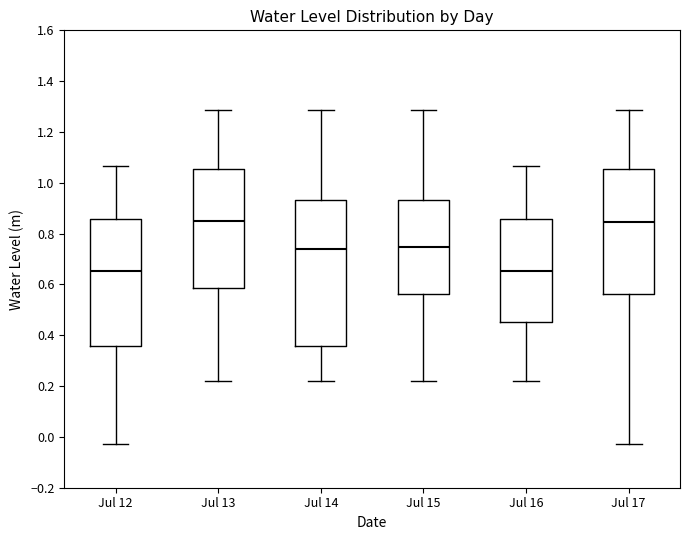

Reading left to right, read every box against the y-axis: the position of its median line, the range the box covers, and the ends of its whiskers. The values are not printed on the chart, so give them approximately, as read against the axis.

Jul 12: median 0.66, box 0.36 to 0.86, whiskers -0.02 to 1.06
Jul 13: median 0.84, box 0.58 to 1.06, whiskers 0.22 to 1.28
Jul 14: median 0.74, box 0.36 to 0.94, whiskers 0.22 to 1.28
Jul 15: median 0.74, box 0.56 to 0.94, whiskers 0.22 to 1.28
Jul 16: median 0.66, box 0.46 to 0.86, whiskers 0.22 to 1.06
Jul 17: median 0.84, box 0.56 to 1.06, whiskers -0.02 to 1.28